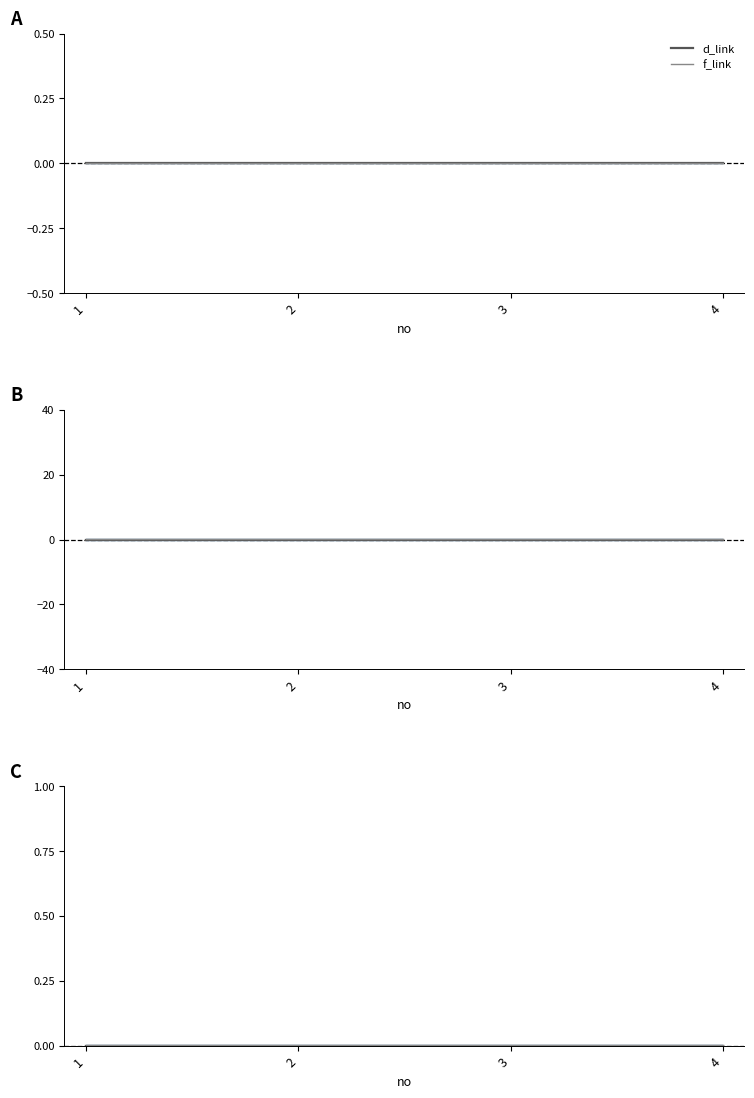

True or false: f_link and d_link intersect in this chart.

False